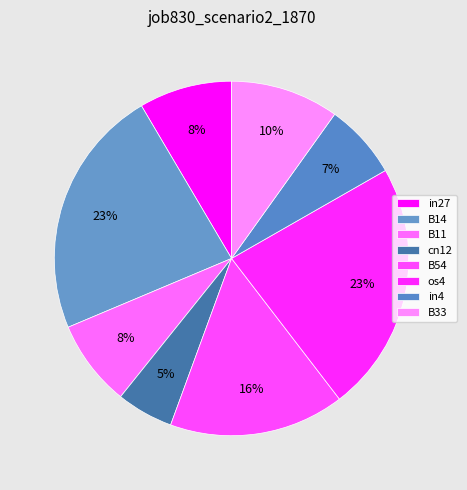

How many segments does this pie chart have?

8